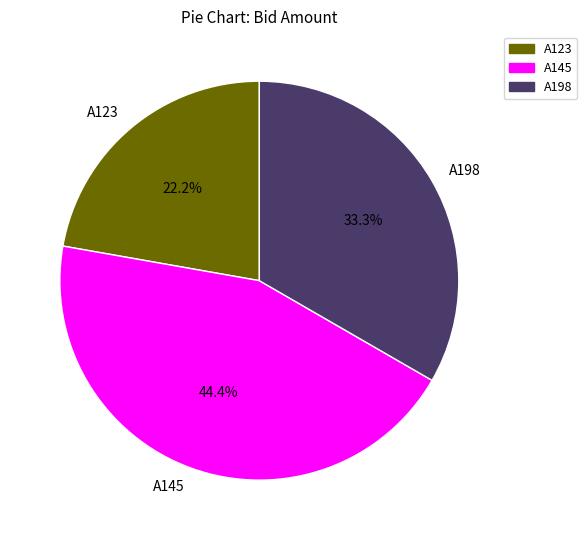

Which slice is the smallest?

A123